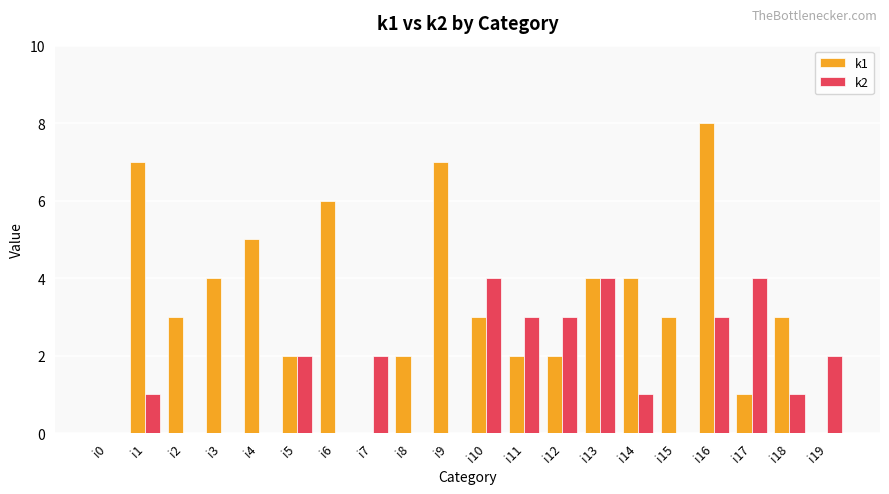

How many series are shown in this chart?

2